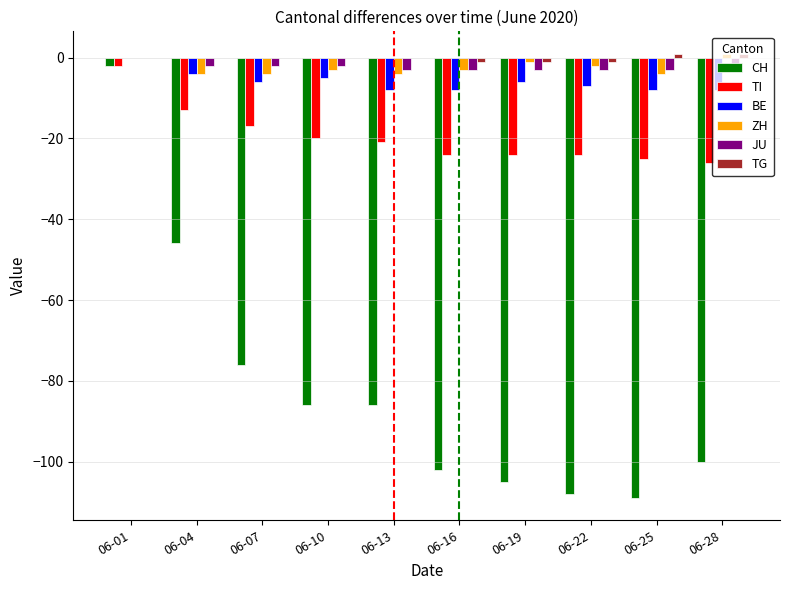

At which label is CH closest to -55?

06-04